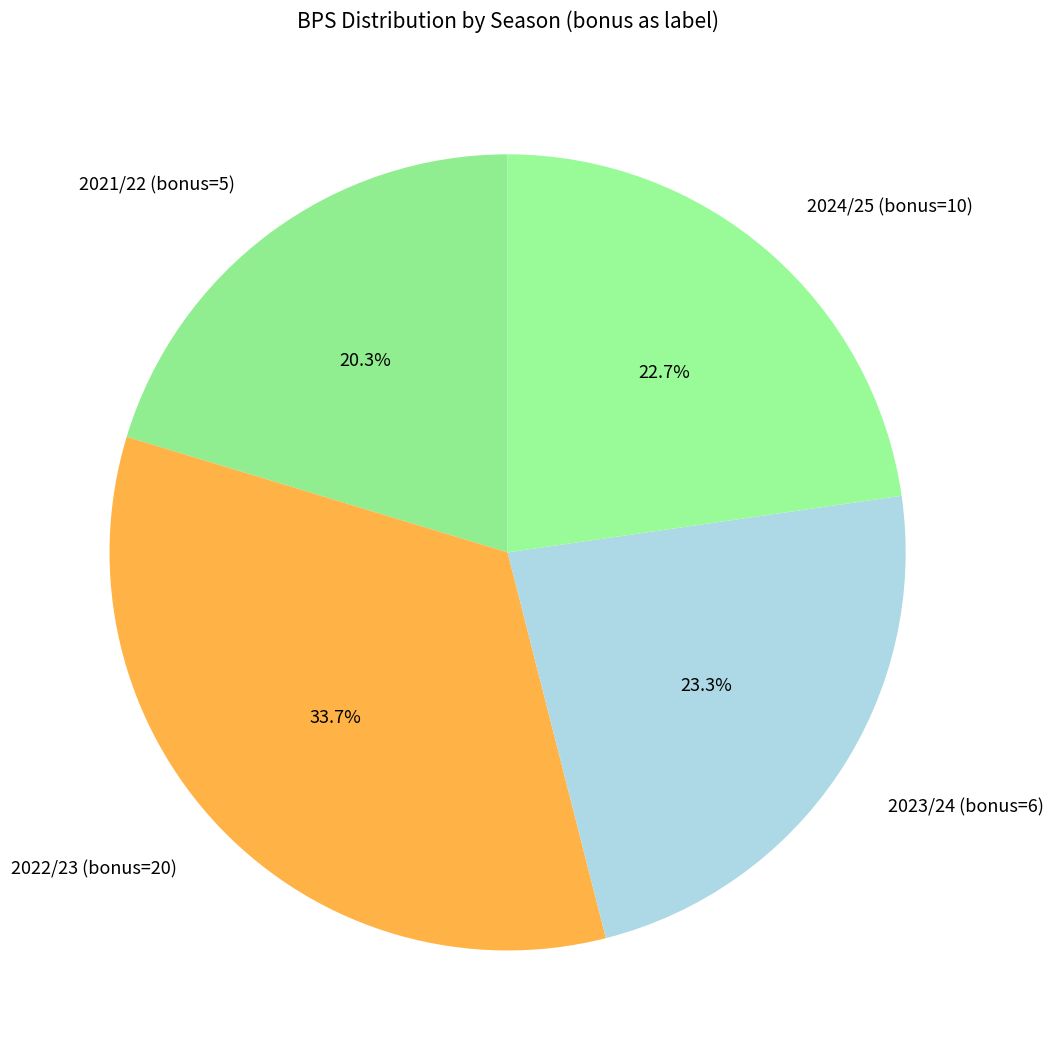

Rank the categories by value from highest to lowest.

2022/23 (bonus=20), 2023/24 (bonus=6), 2024/25 (bonus=10), 2021/22 (bonus=5)